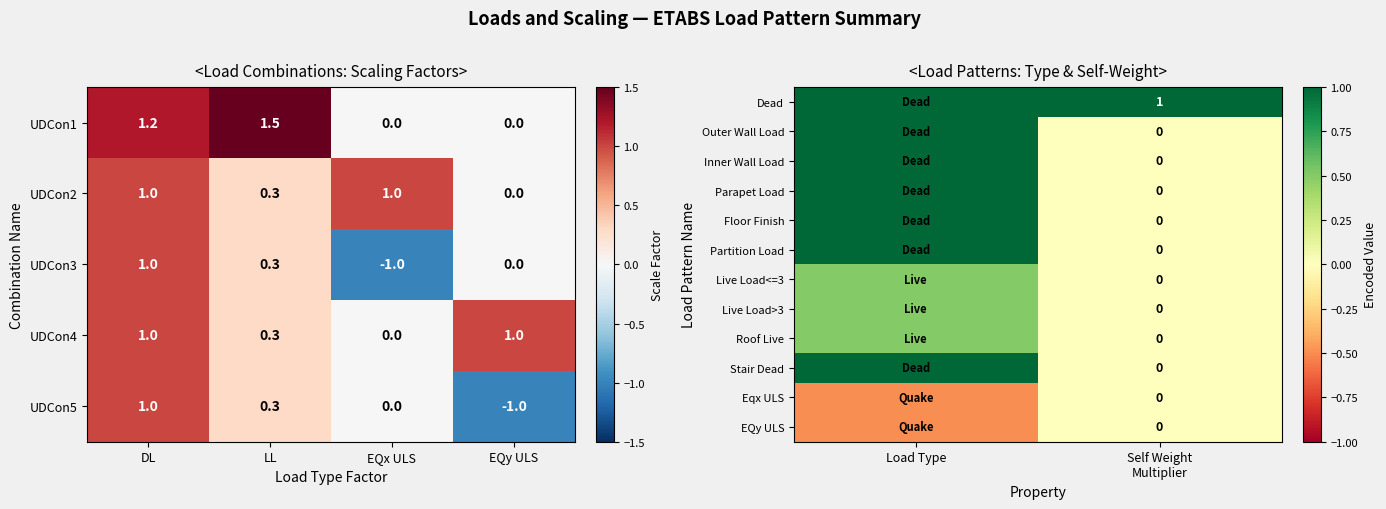

Is it true that UDCon2 equals 0.2 at DL?

False